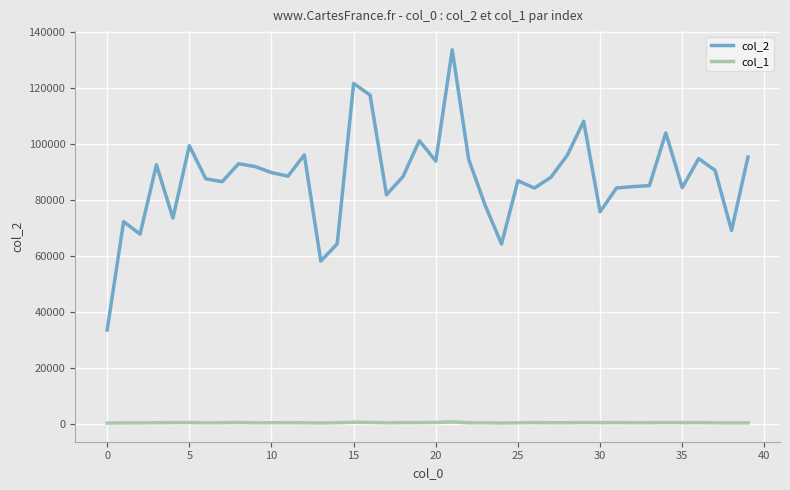

What is the difference between the second highest and second lowest values in the col_1 series?

281